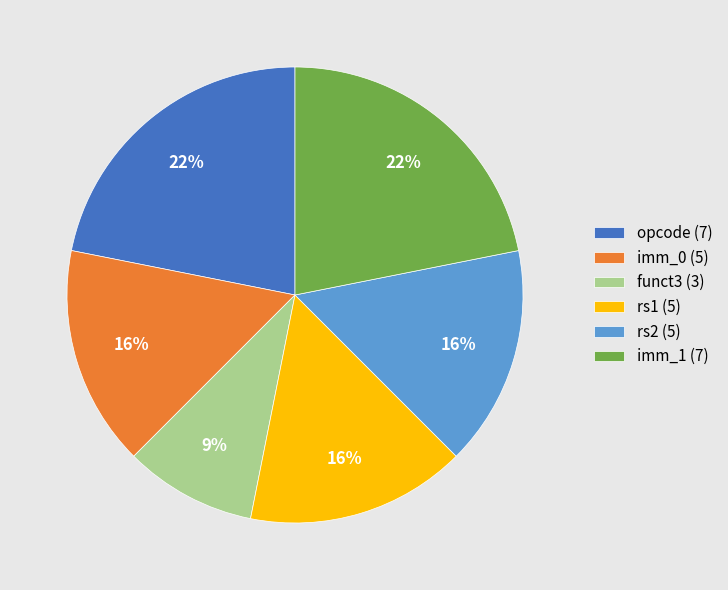

Do imm_1 and rs2 together represent more than half of the pie?

No